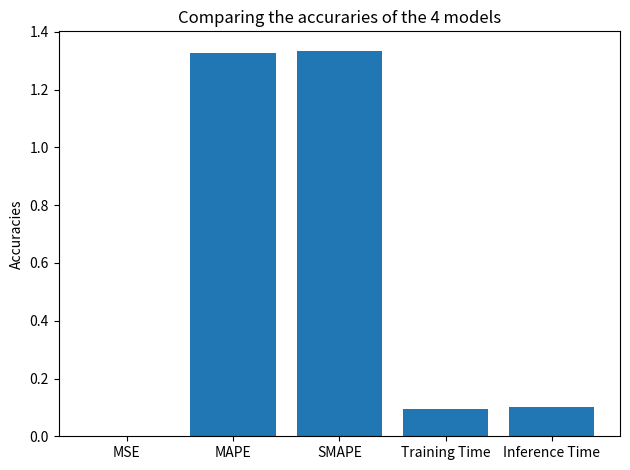

Is it true that the value at SMAPE is 2.1?

False